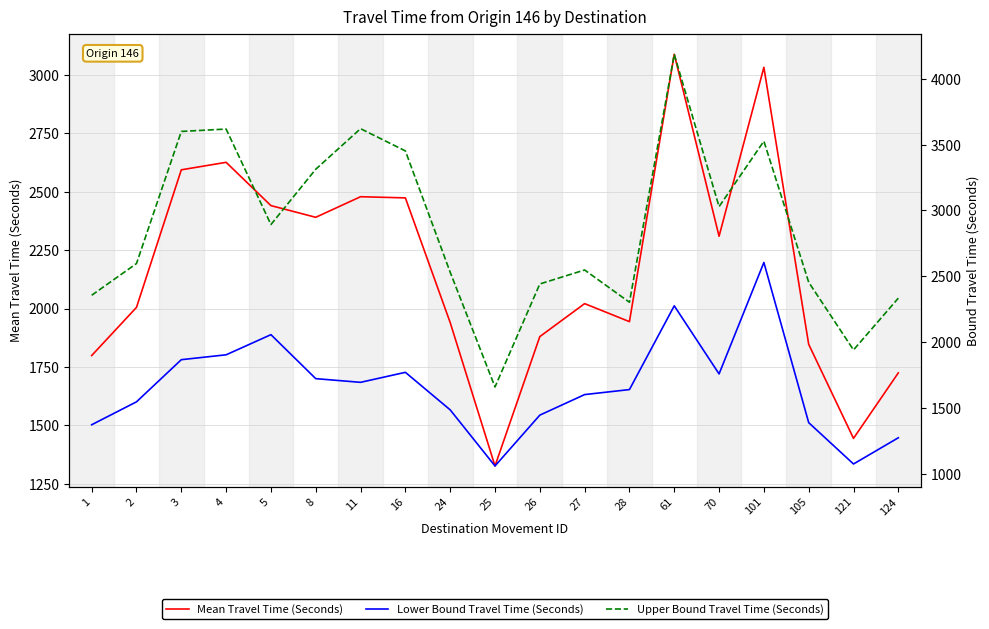

What is the approximate value of Range - Lower Bound Travel Time (Seconds) at 61, to the nearest 50?

2300